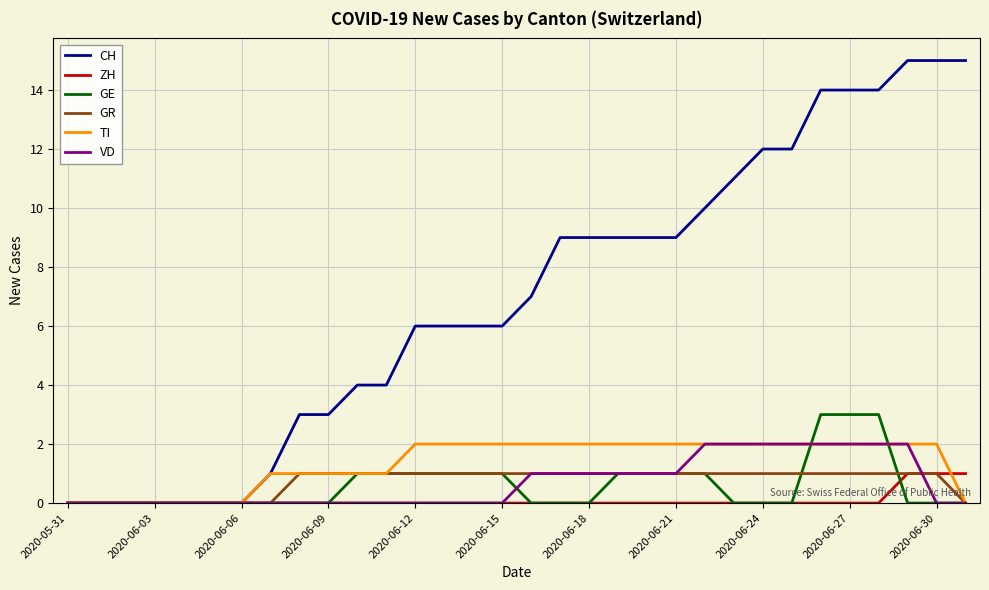

Which series has the widest spread of values?

CH